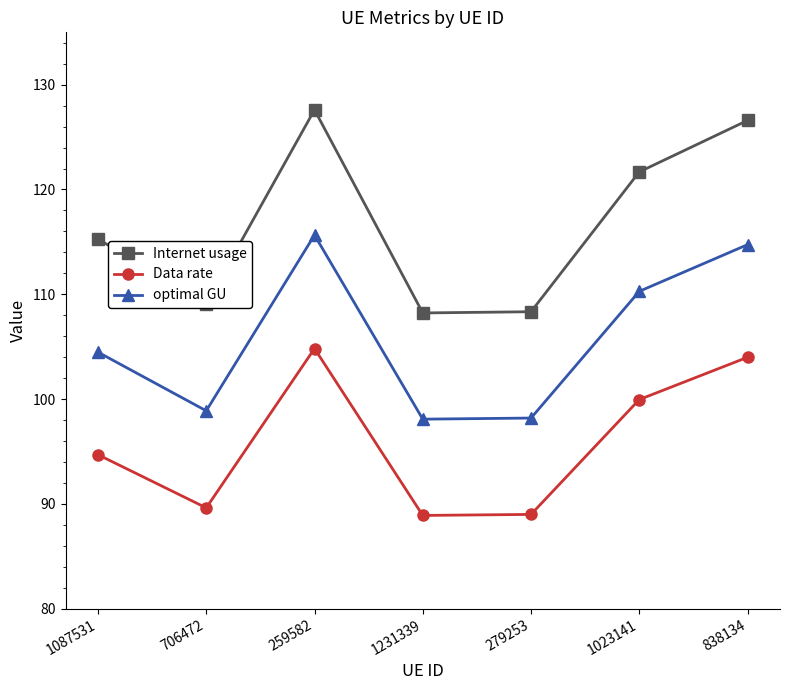

Where is the first local minimum for Data rate?

706472